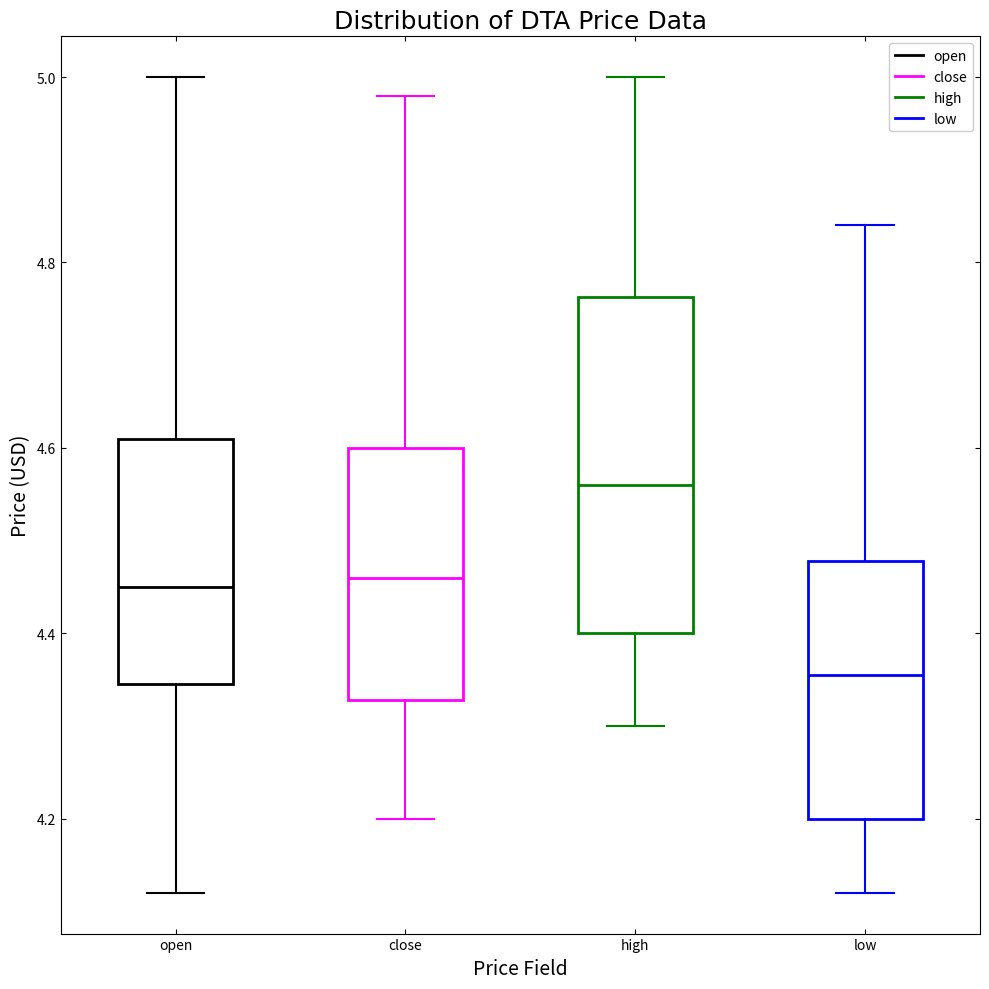

Comparing the boxes themselves (not the whiskers), which one is the tallest?

high